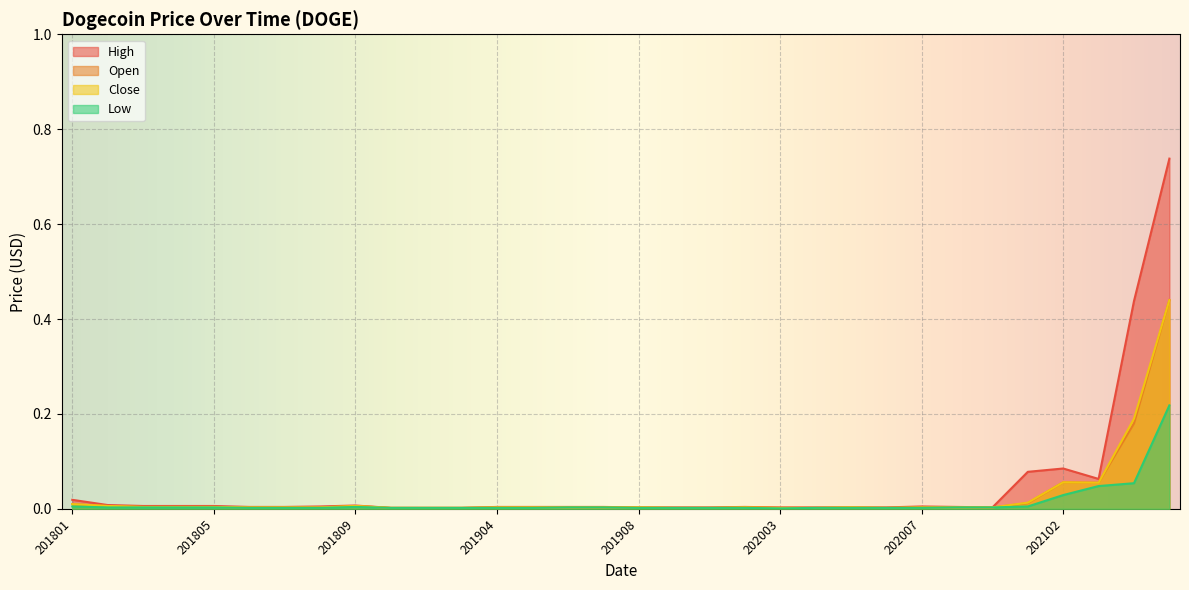

True or false: Close has a value of 0.0 at 201905.

False